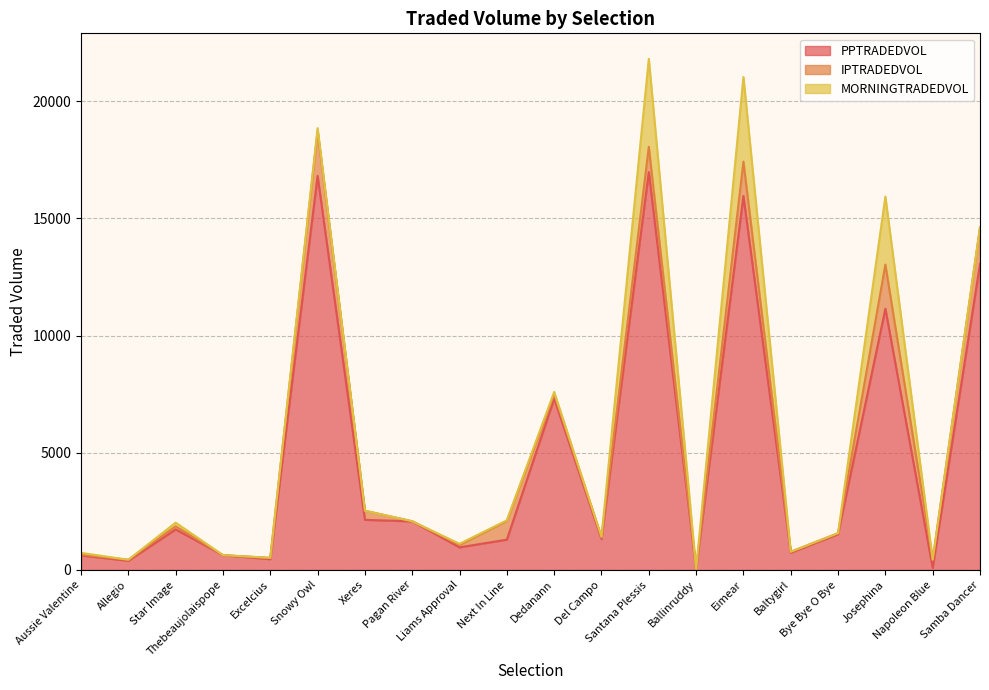

At how many categories does at least one series exceed 537?

16